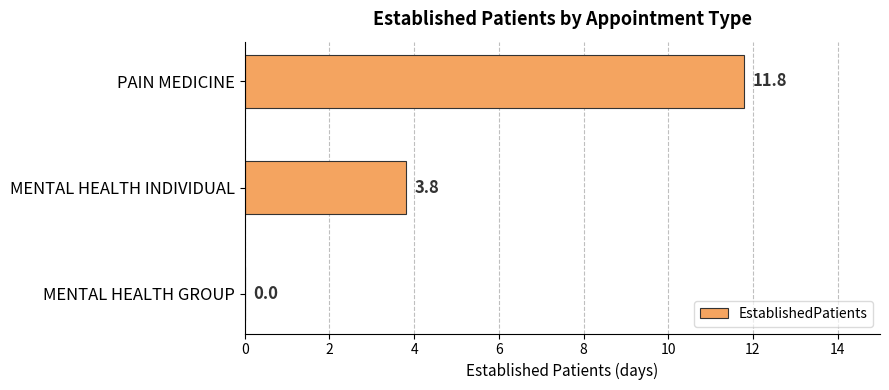

What is the sum of all values?

15.6